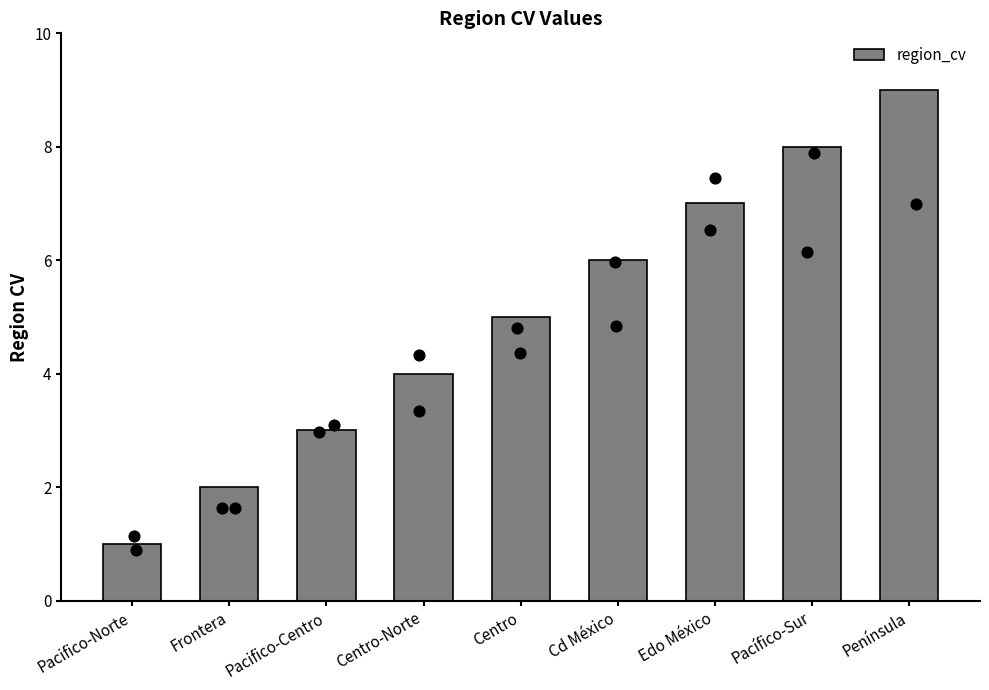

Approximately how many times larger is the value at Pacifico-Norte compared to Cd México?

0.2